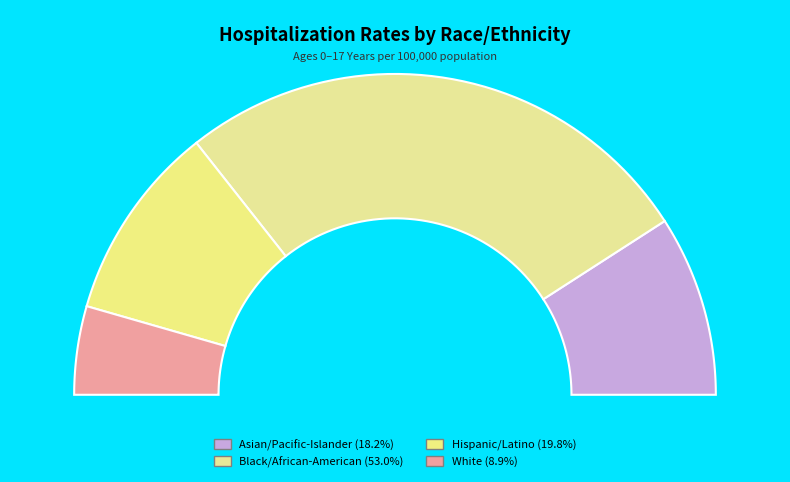

Do Asian/Pacific-Islander and White together represent more than half of the pie?

No